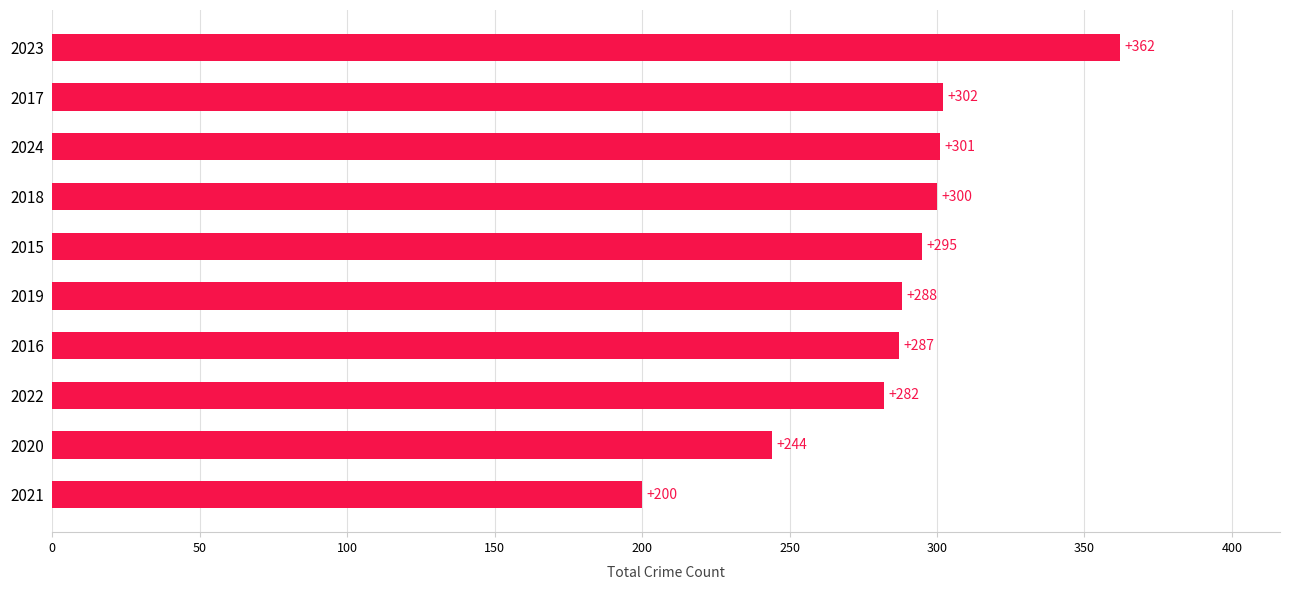

True or false: the data shows 384 at 2020.

False